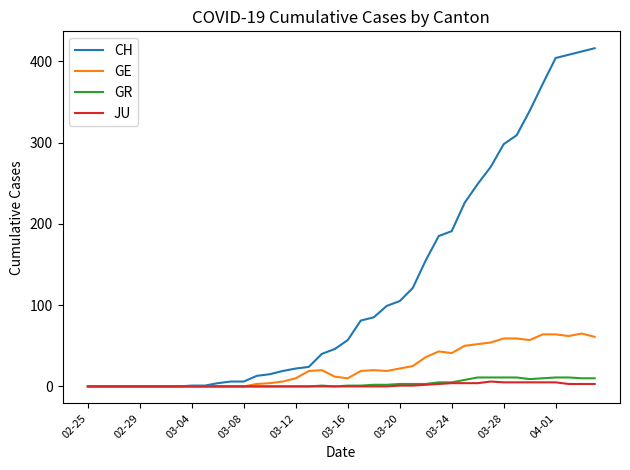

At how many categories does at least one series exceed 78?

19